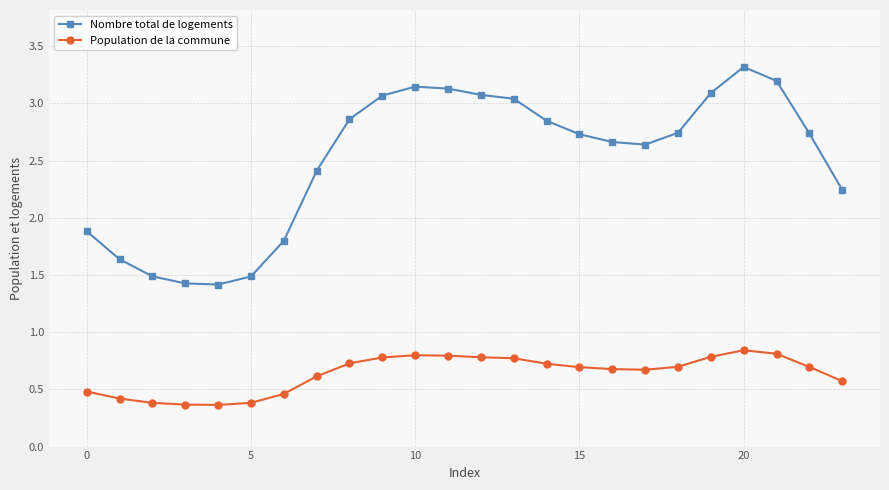

List the series in order of their overall mean, lowest first.

Population de la commune, Nombre total de logements